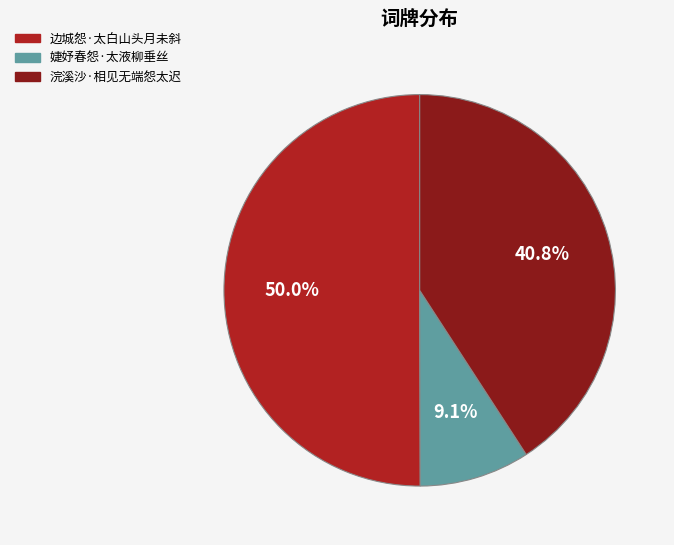

True or false: 婕妤春怨·太液柳垂丝 accounts for 9% of the total.

True